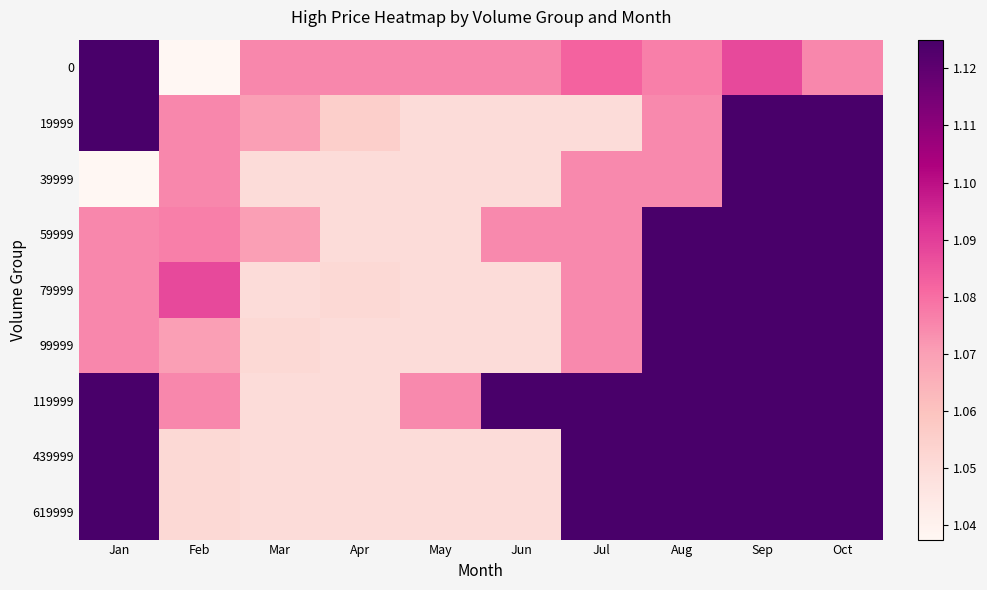

Which series has the largest total across all categories?

119999